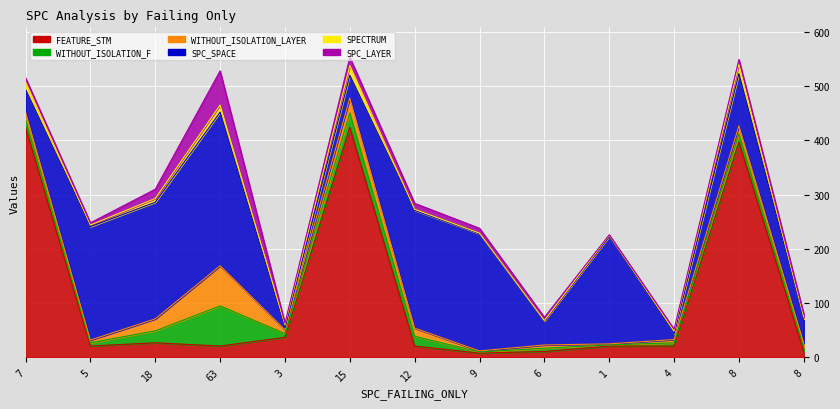

Where does the WITHOUT_ISOLATION_F series first go above 8?

7